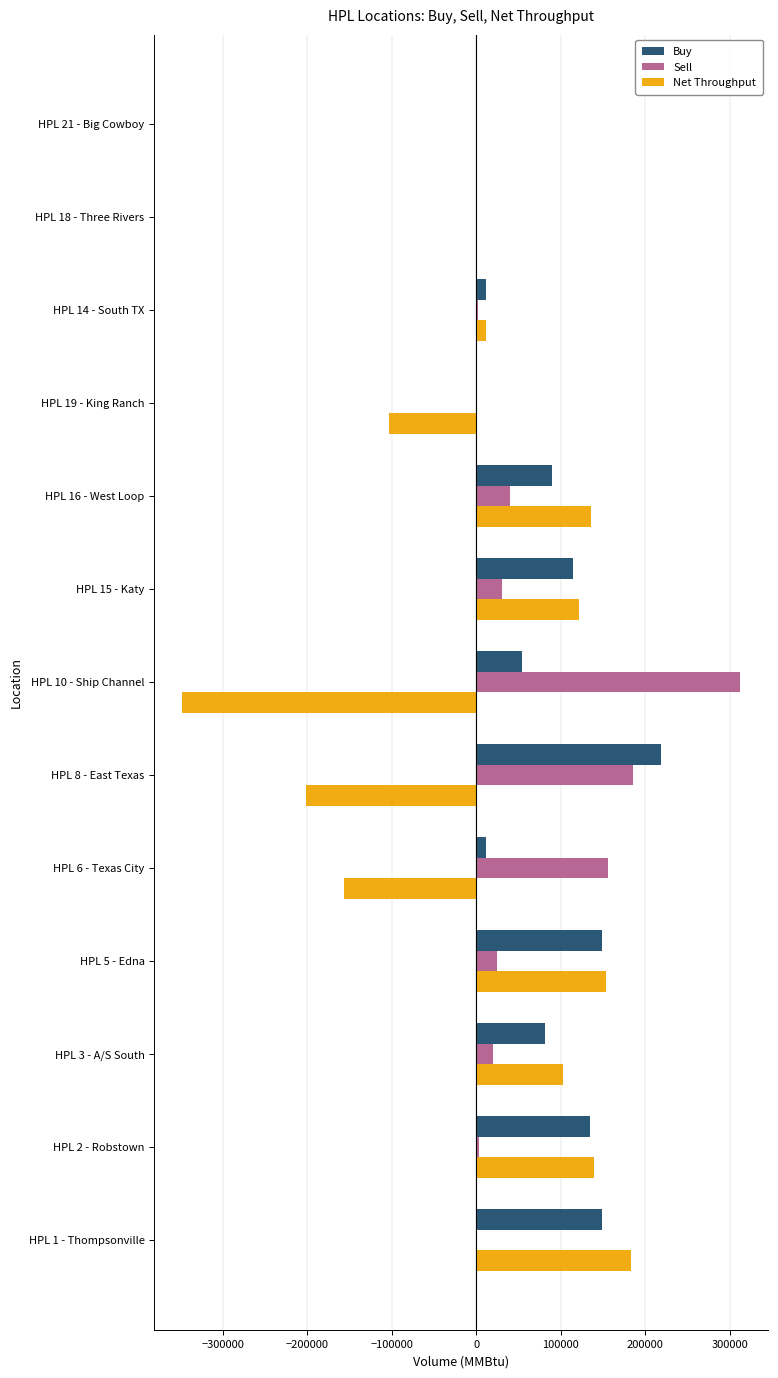

The value of Sell at HPL 6 - Texas City is 209800. True or false?

False